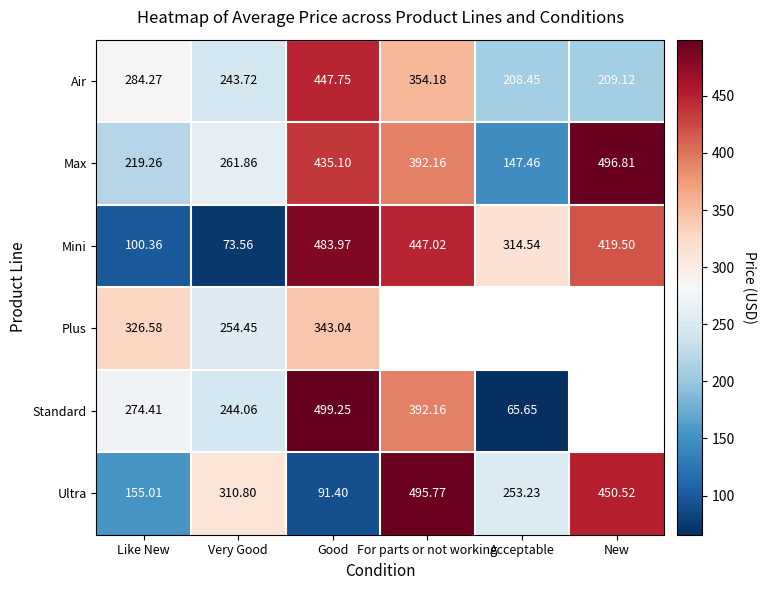

Which category has the highest value in the Air series?

Good